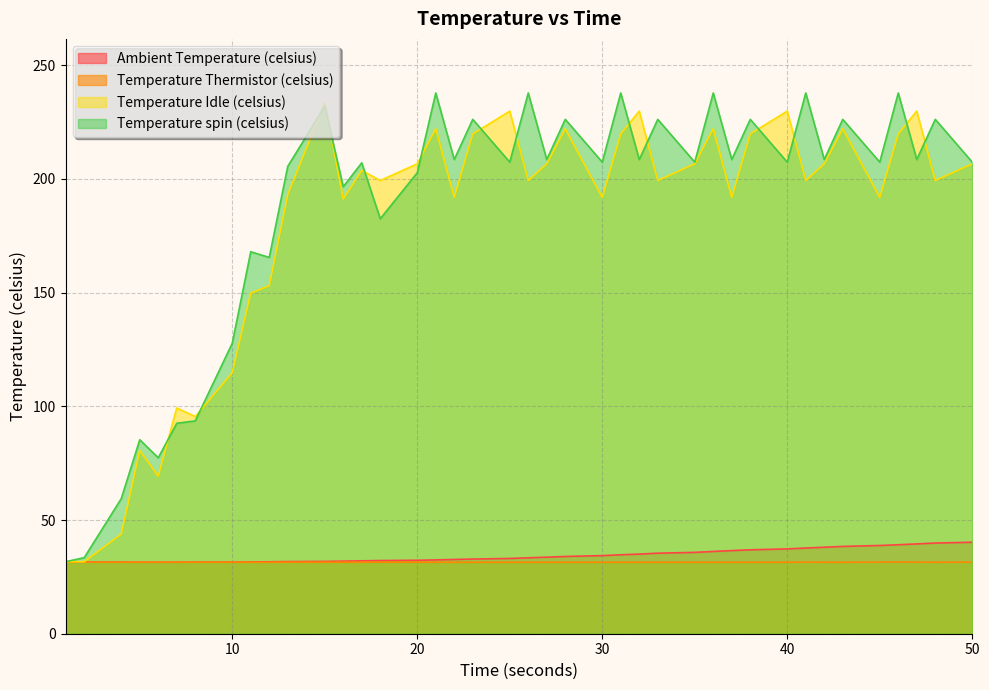

Where is Temperature spin (celsius) nearest to the value 134?

10